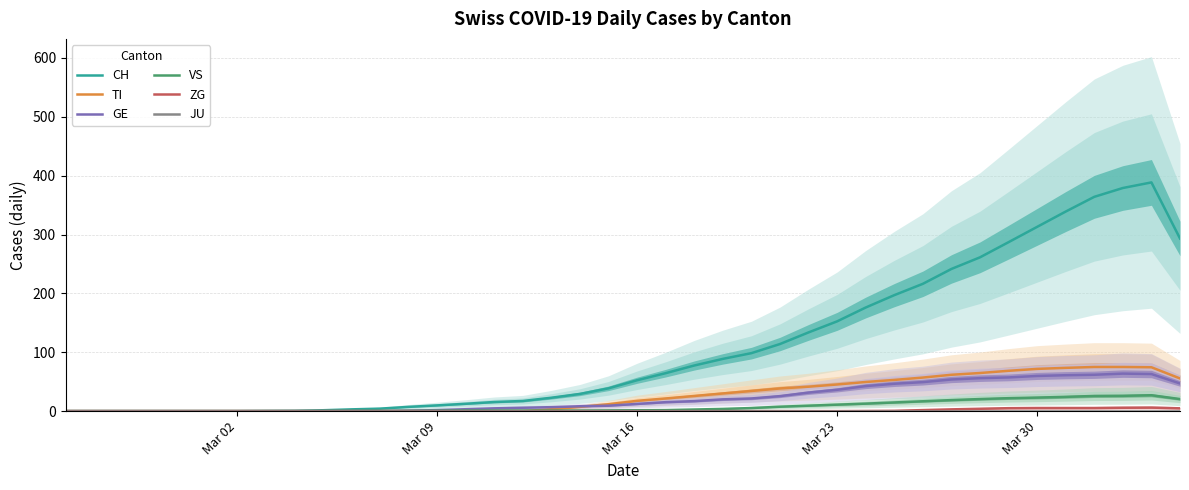

Which series has the largest range (max minus min)?

CH